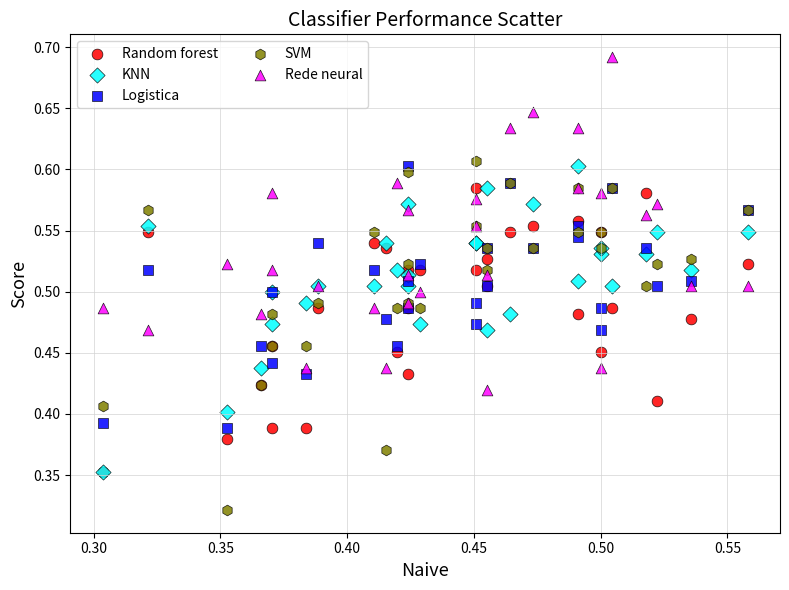

What are all the series names shown in the legend?

Random forest, KNN, Logistica, SVM, Rede neural